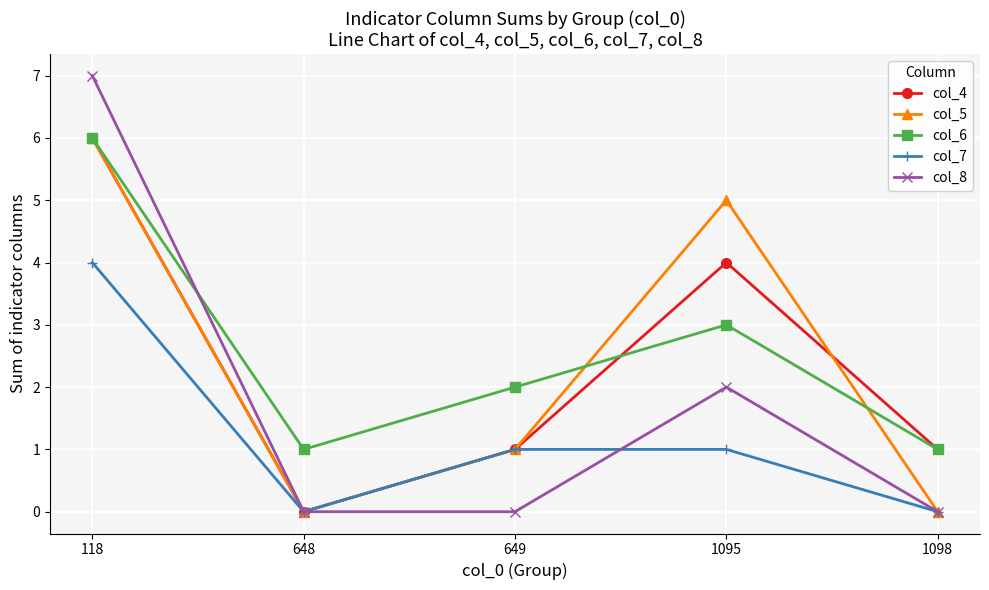

The value of col_7 at 1095 is 1. True or false?

True